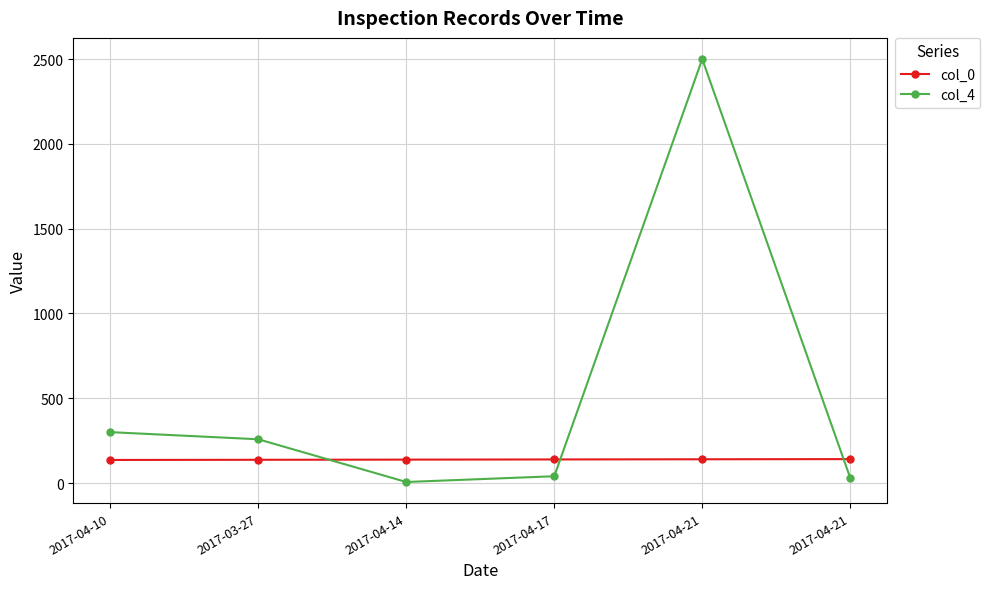

How many intersections are there between col_4 and col_0?

3